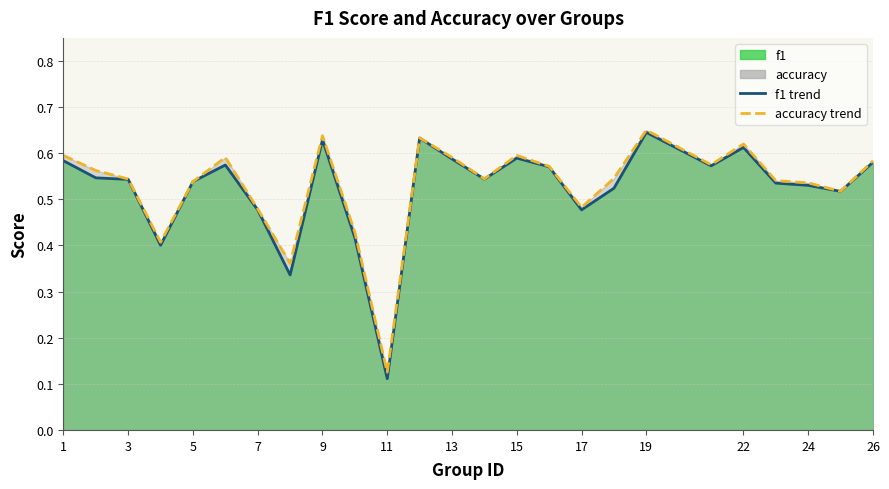

Is it true that accuracy equals 0.8 at 15?

False